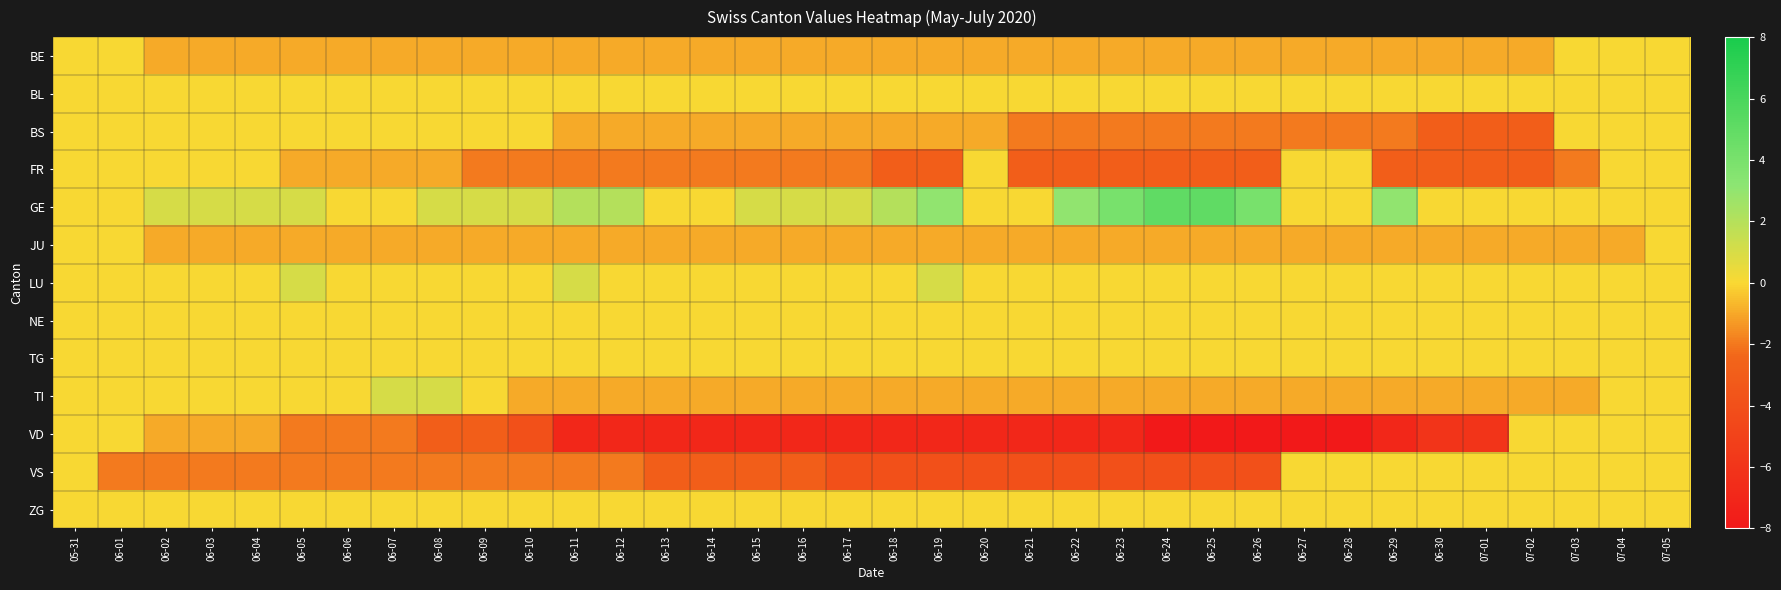

At which category is the sum across all series the highest?

05-31